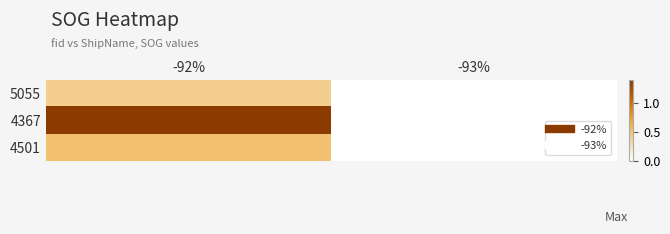

What is the total value across all series at -92%?

2.3